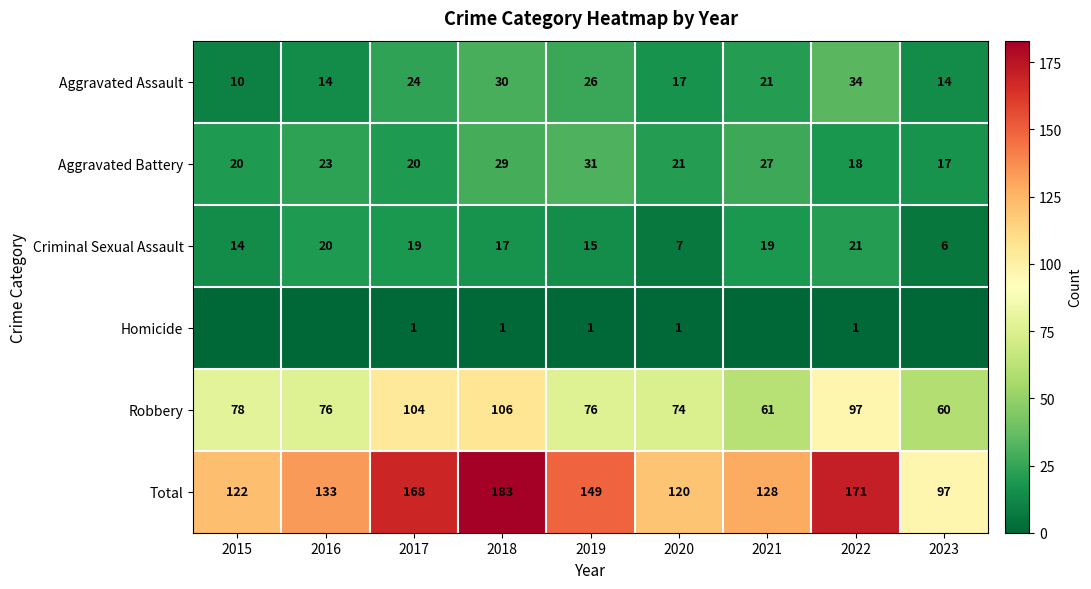

Is it true that Total equals 236 at 2016?

False